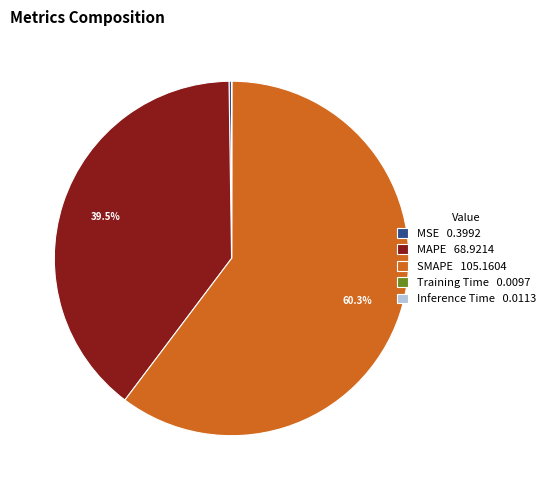

How much of the chart is everything except SMAPE 105.1604?

39.7%